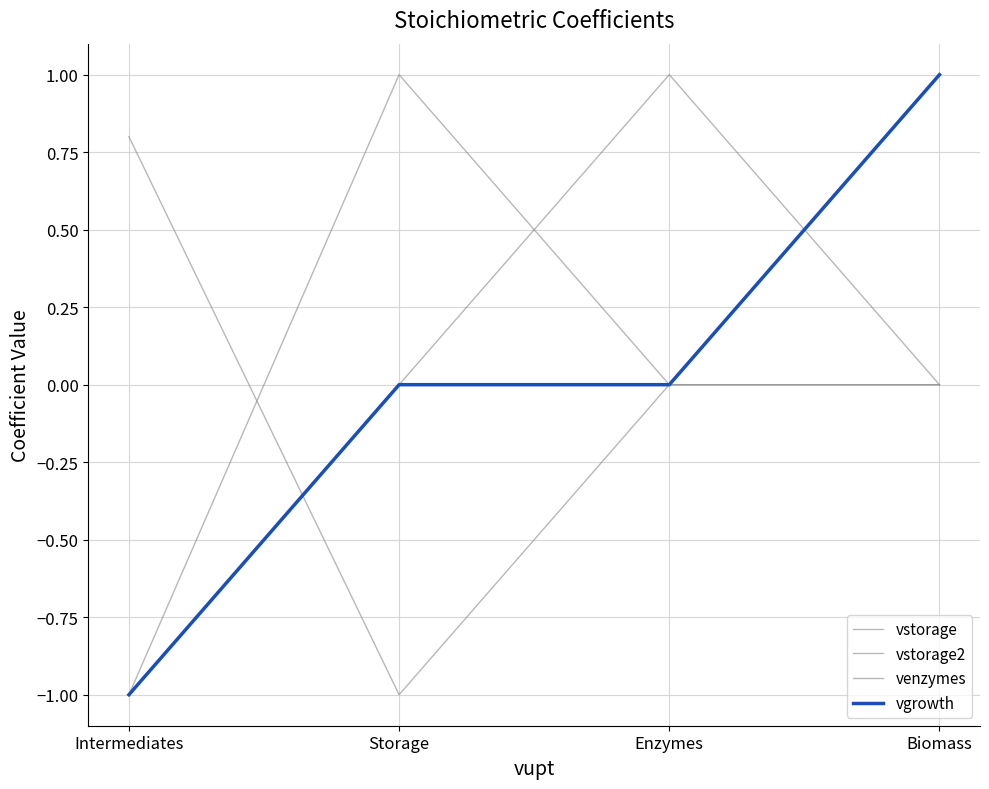

Does the chart have visible grid lines?

Yes